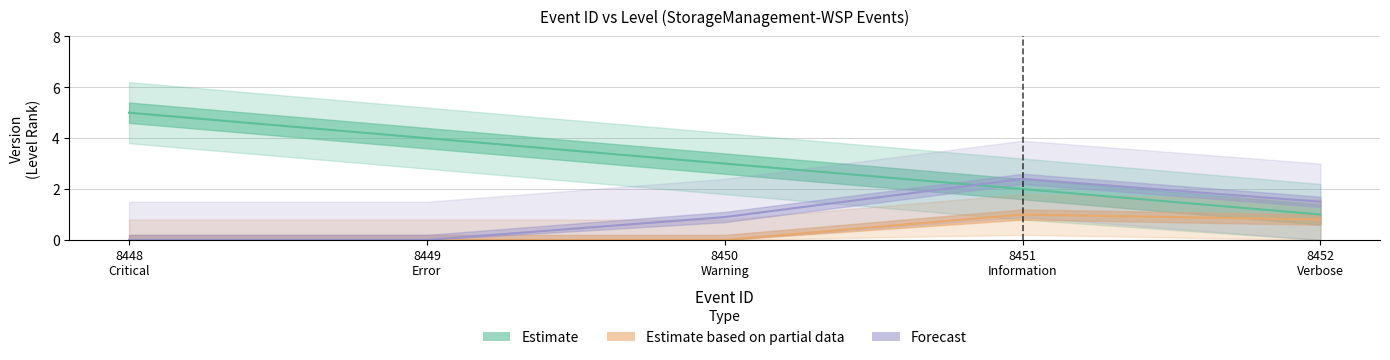

Reading left to right, what are all the values shown in this chart?

Estimate: 5.0	4.0	3.0	2.0	1.0
Estimate based on partial data: 0.0	0.0	0.0	1.0	0.8
Forecast: 0.0	0.0	0.9	2.4	1.5